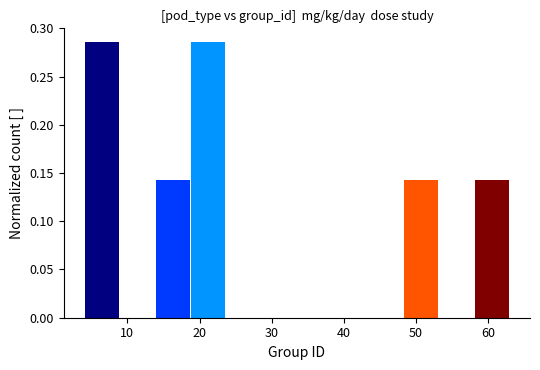

Reading left to right, transcribe this chart: for each bar, give the range it covers on the x-axis and its height. Neither the bar edges nor the heights are printed on the chart, so give them approximately, as read against the axes.

4 to 9: 0.285
9 to 14: 0
14 to 19: 0.145
19 to 24: 0.285
24 to 29: 0
29 to 34: 0
34 to 38: 0
38 to 43: 0
43 to 48: 0
48 to 53: 0.145
53 to 58: 0
58 to 63: 0.145